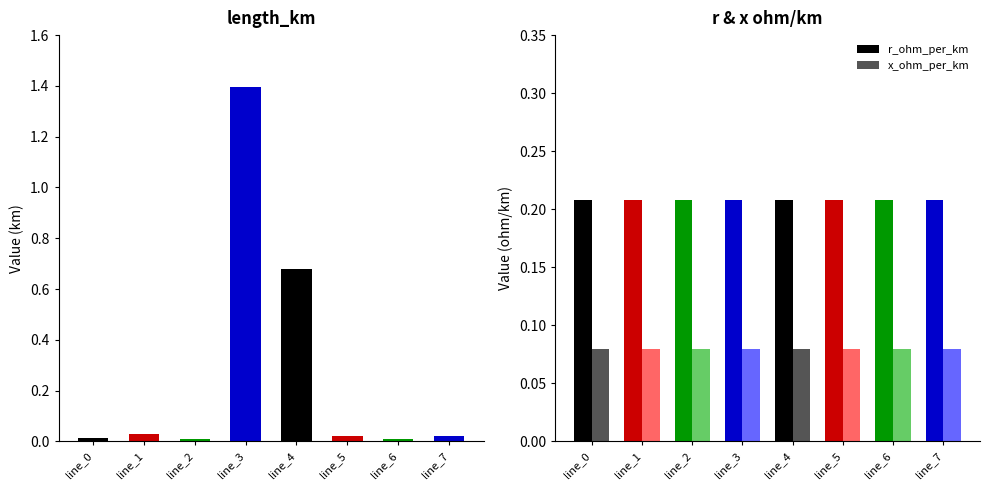

What is the average value of the x_ohm_per_km series?

0.1